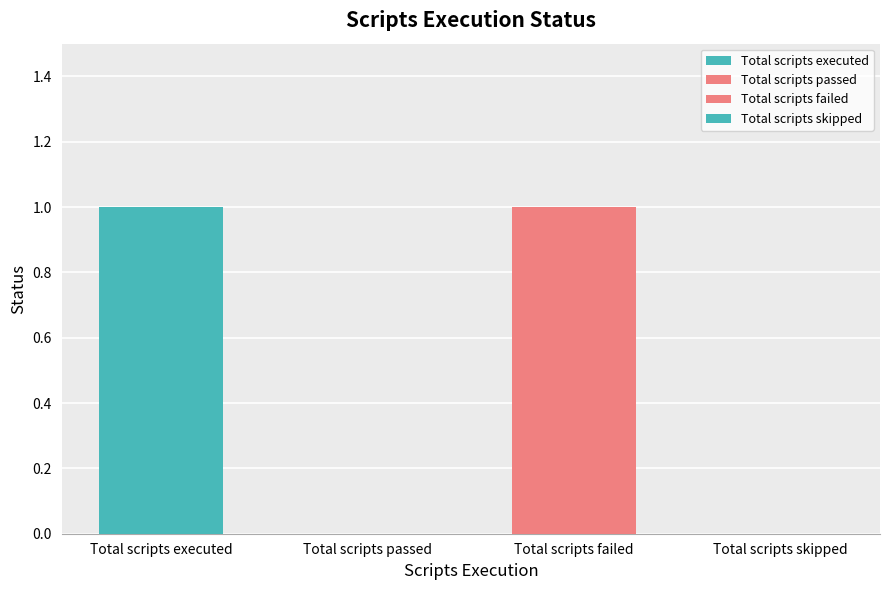

Rank the categories by value from highest to lowest.

Total scripts executed, Total scripts failed, Total scripts passed, Total scripts skipped